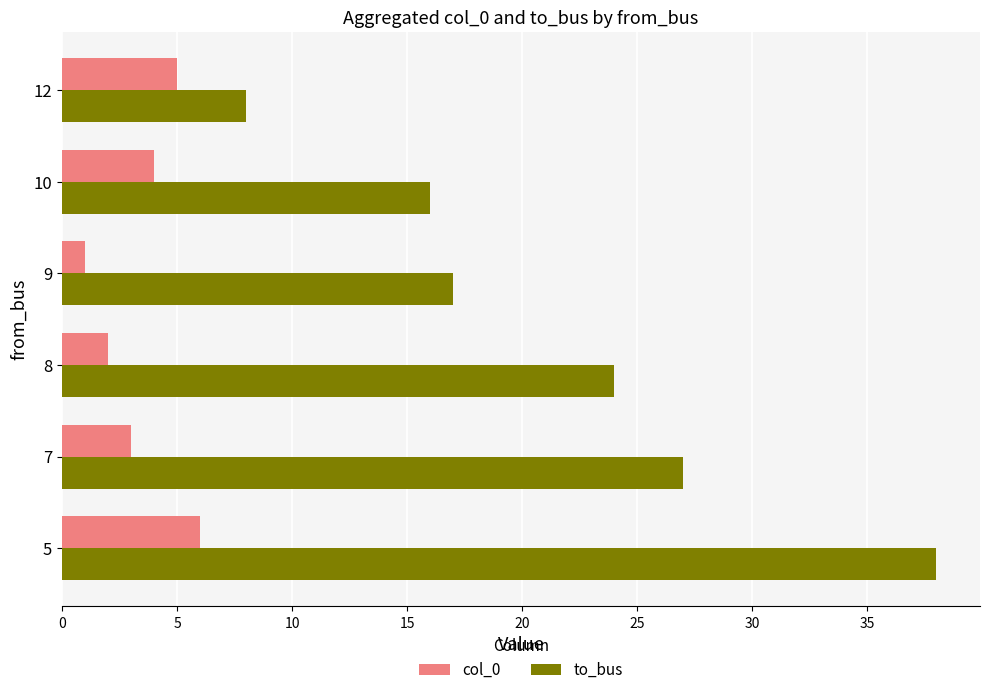

Rank the series by their maximum value, from lowest to highest.

col_0, to_bus